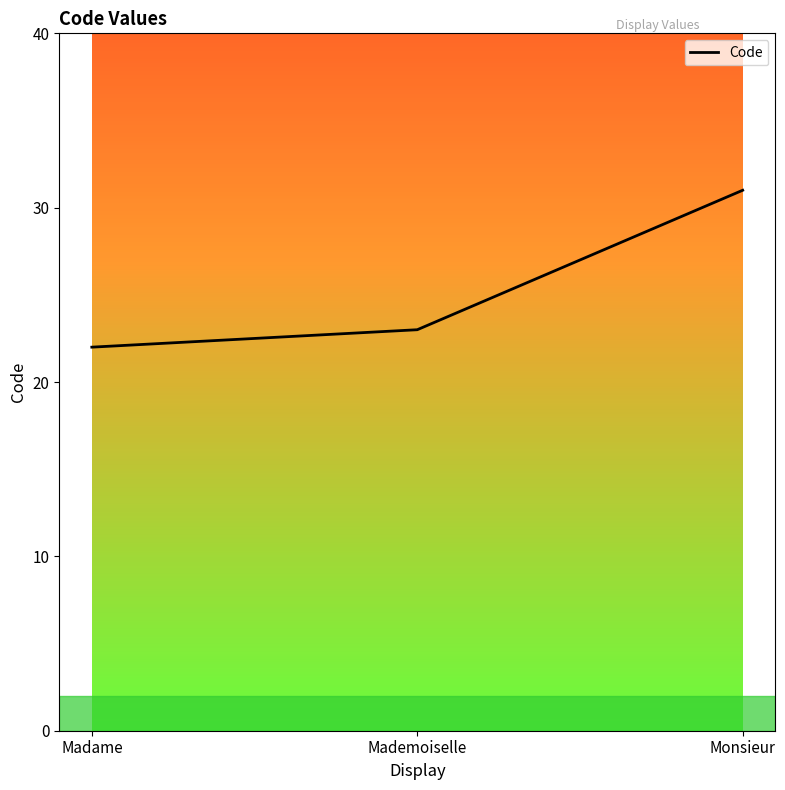

Reading left to right, what are all the values shown in this chart?

22	23	31